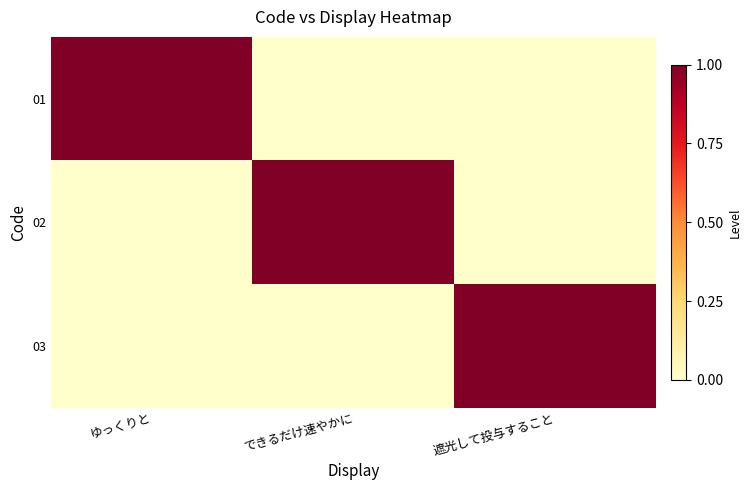

Which label corresponds to the smallest value in the chart?

できるだけ速やかに